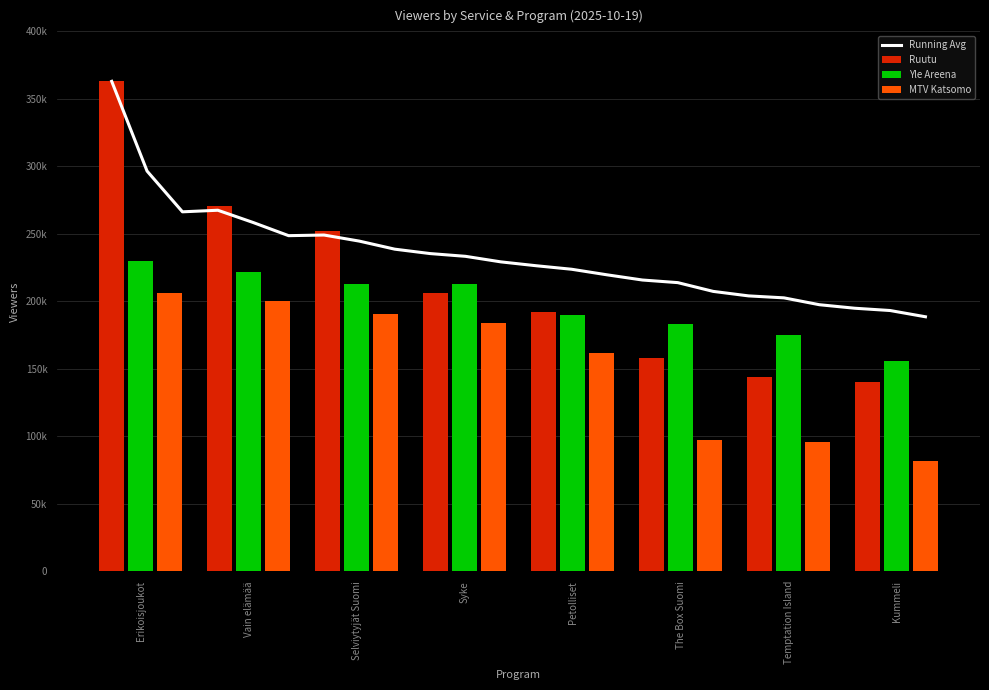

What is the total value across all series at Temptation Island?

415000